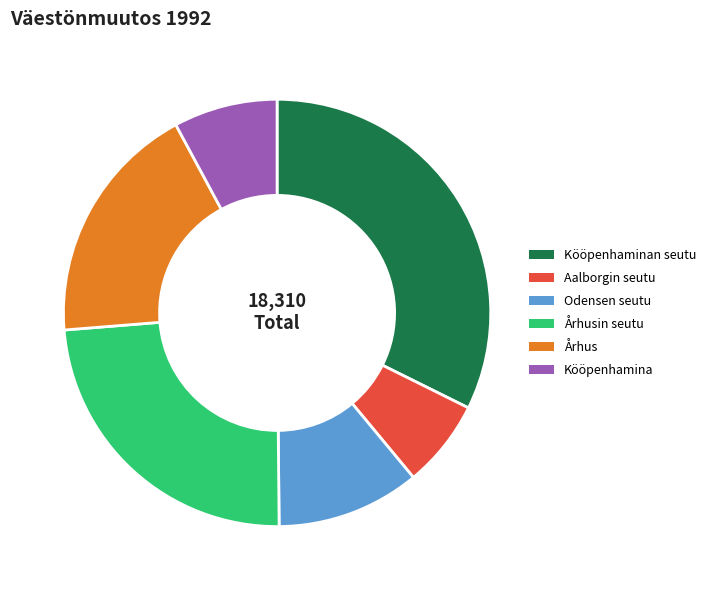

True or false: Kööpenhamina accounts for 13% of the total.

False